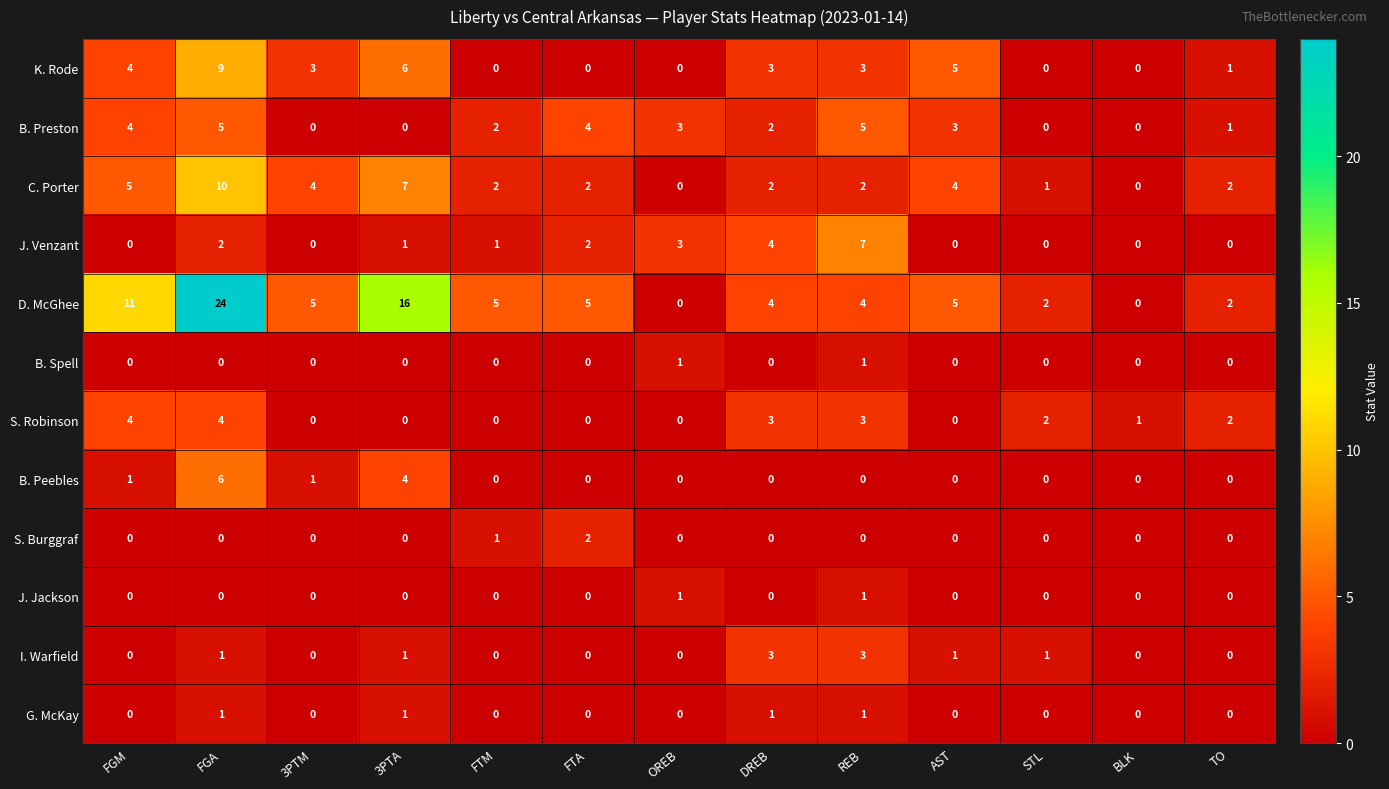

Read the K. Rode value at 3PTA.

6